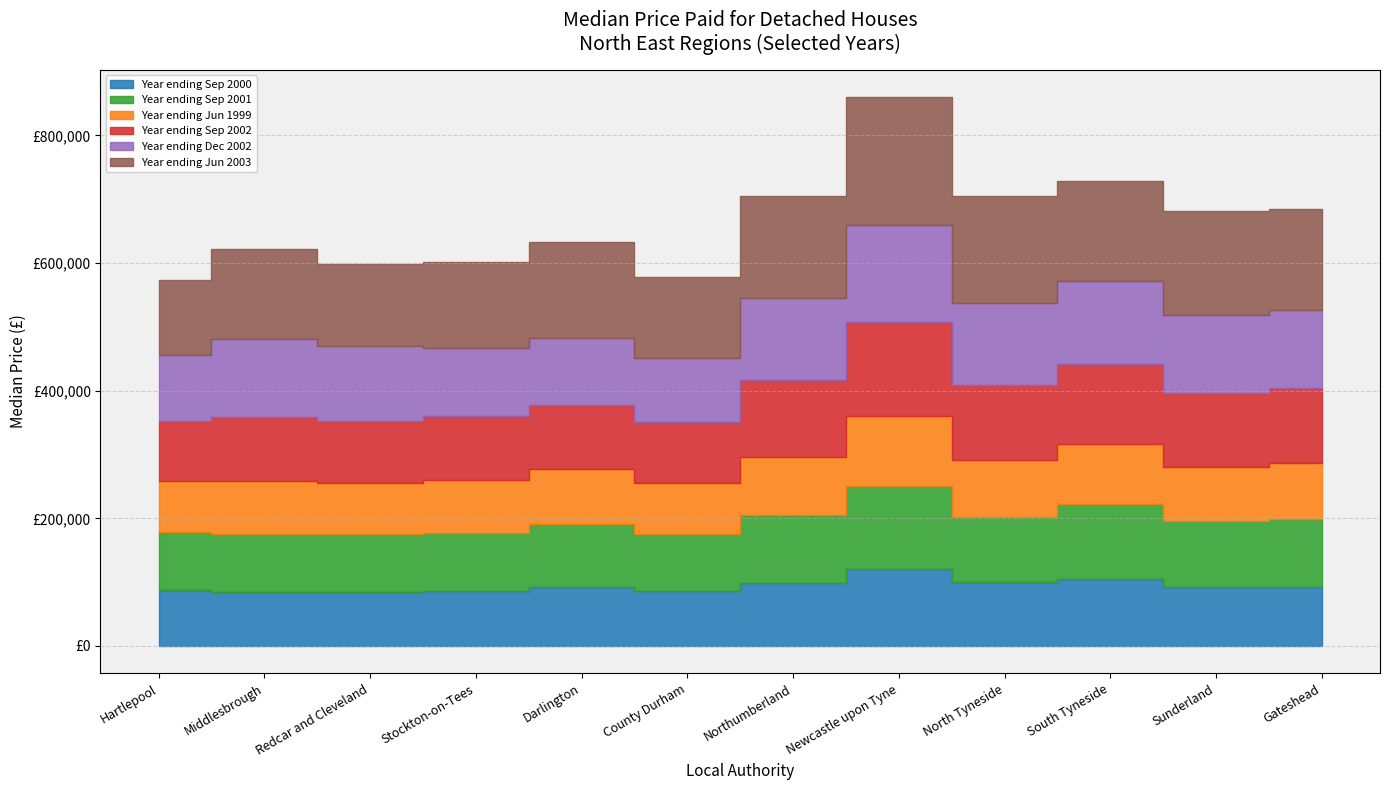

What is the sum of all Year ending Sep 2002 values?

1331473.5